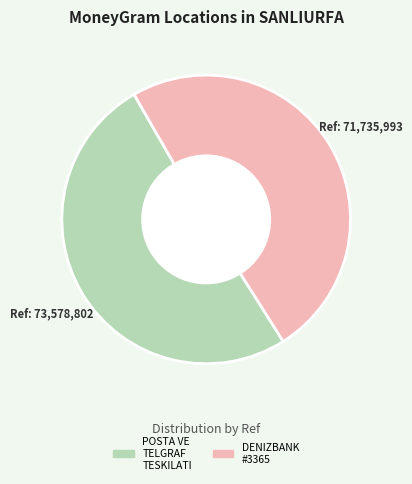

Is there any slice that represents more than half of the pie?

Yes